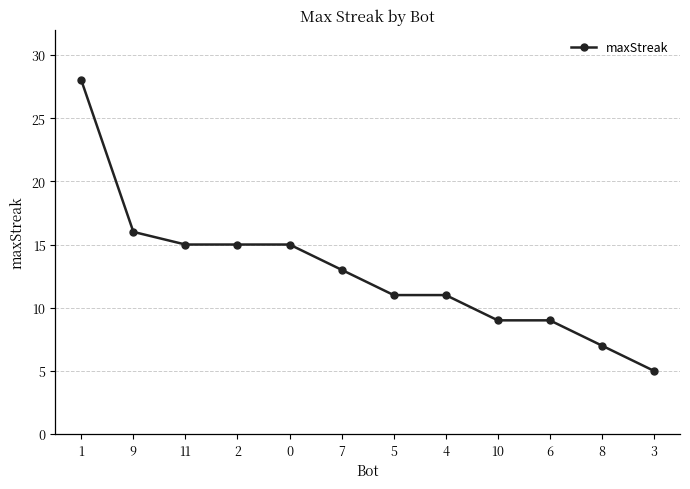

What is the label of the 6th point from the right?

5